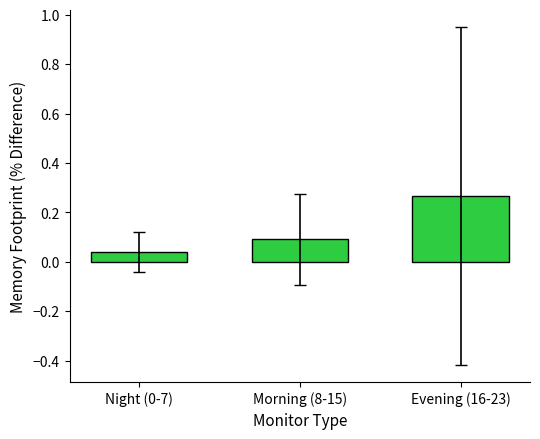

What is the sum of all values?

0.4